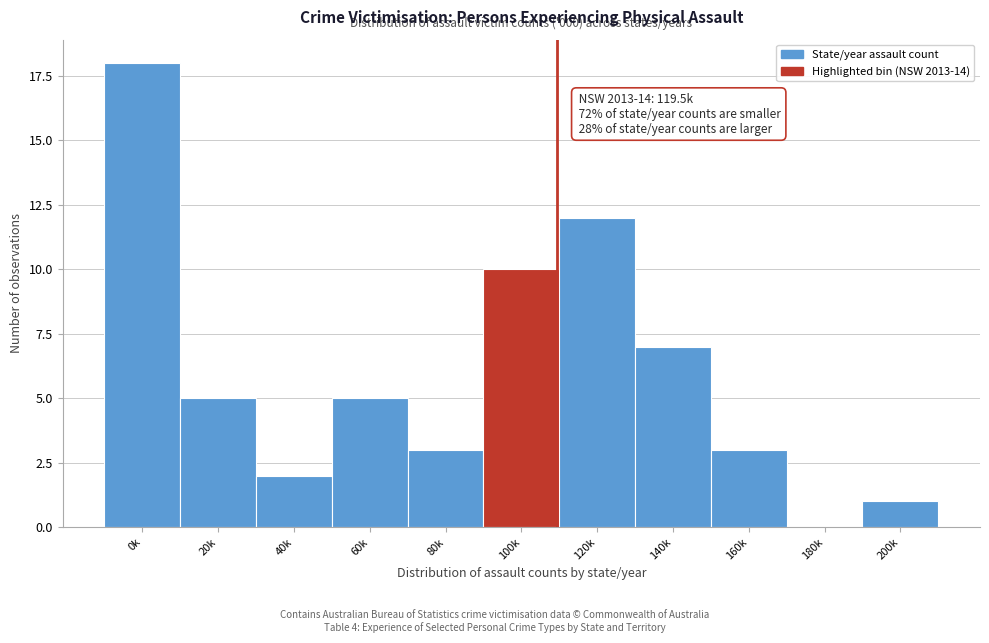

Reading right to left, extract all data points from this chart.

200k=1	180k=0	160k=3	140k=7	120k=12	100k=10	80k=3	60k=5	40k=2	20k=5	0k=18